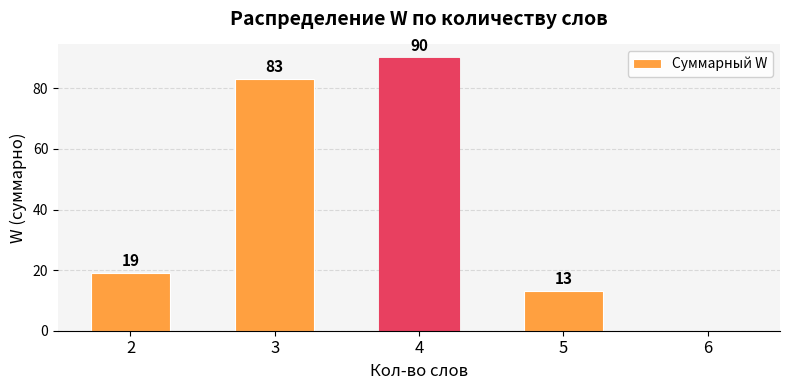

At which category does the chart reach its peak across all series?

4